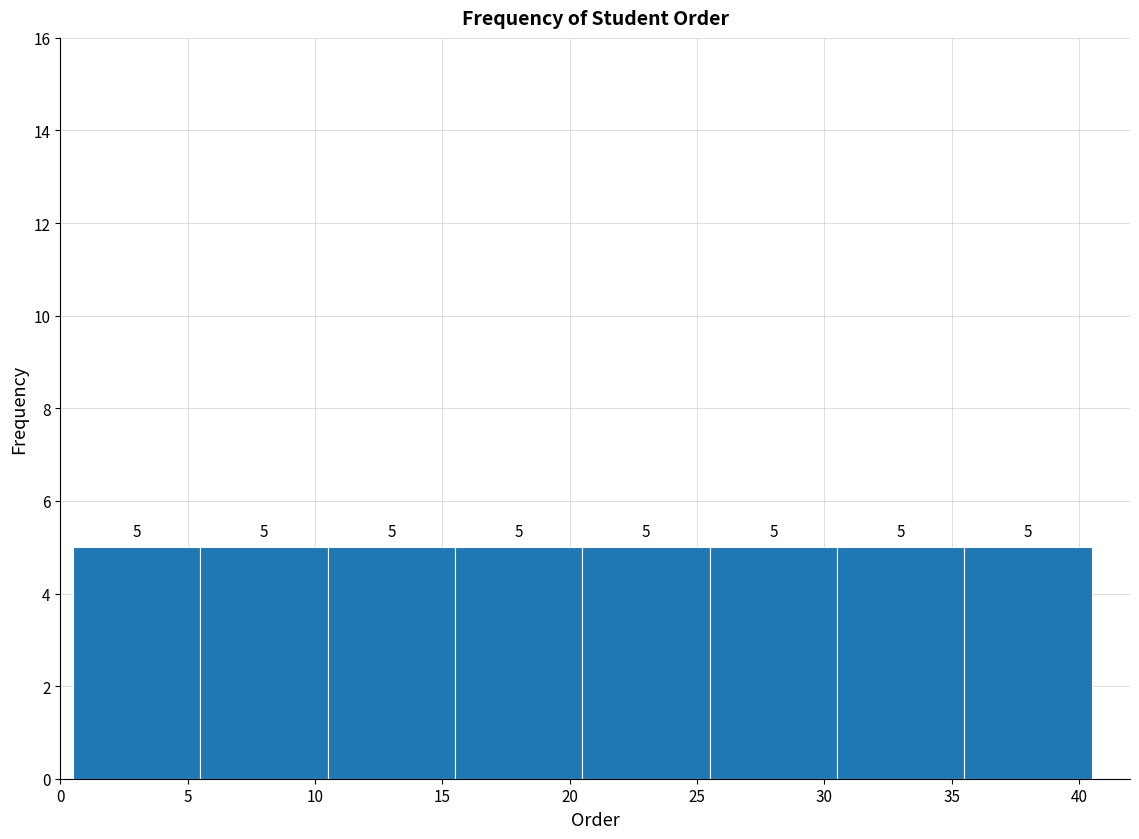

Reading left to right, transcribe this chart: for each bar, give the range it covers on the x-axis and its height.

0.5 to 5.5: 5
5.5 to 10.5: 5
10.5 to 15.5: 5
15.5 to 20.5: 5
20.5 to 25.5: 5
25.5 to 30.5: 5
30.5 to 35.5: 5
35.5 to 40.5: 5